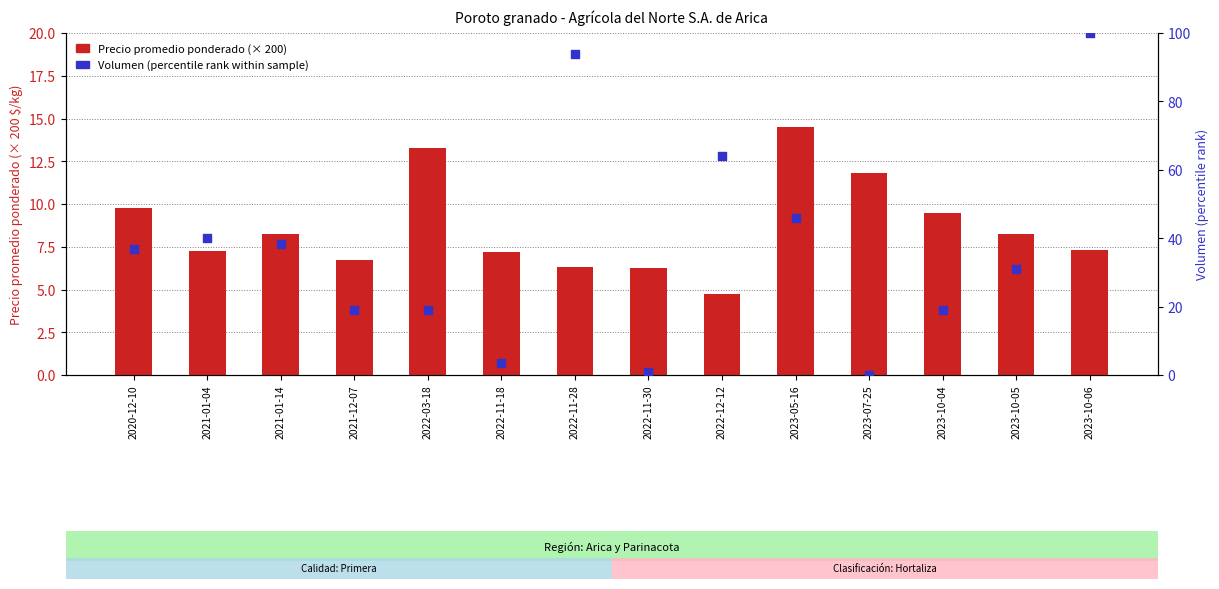

What is the total value across all series at 2021-01-14?

46.7